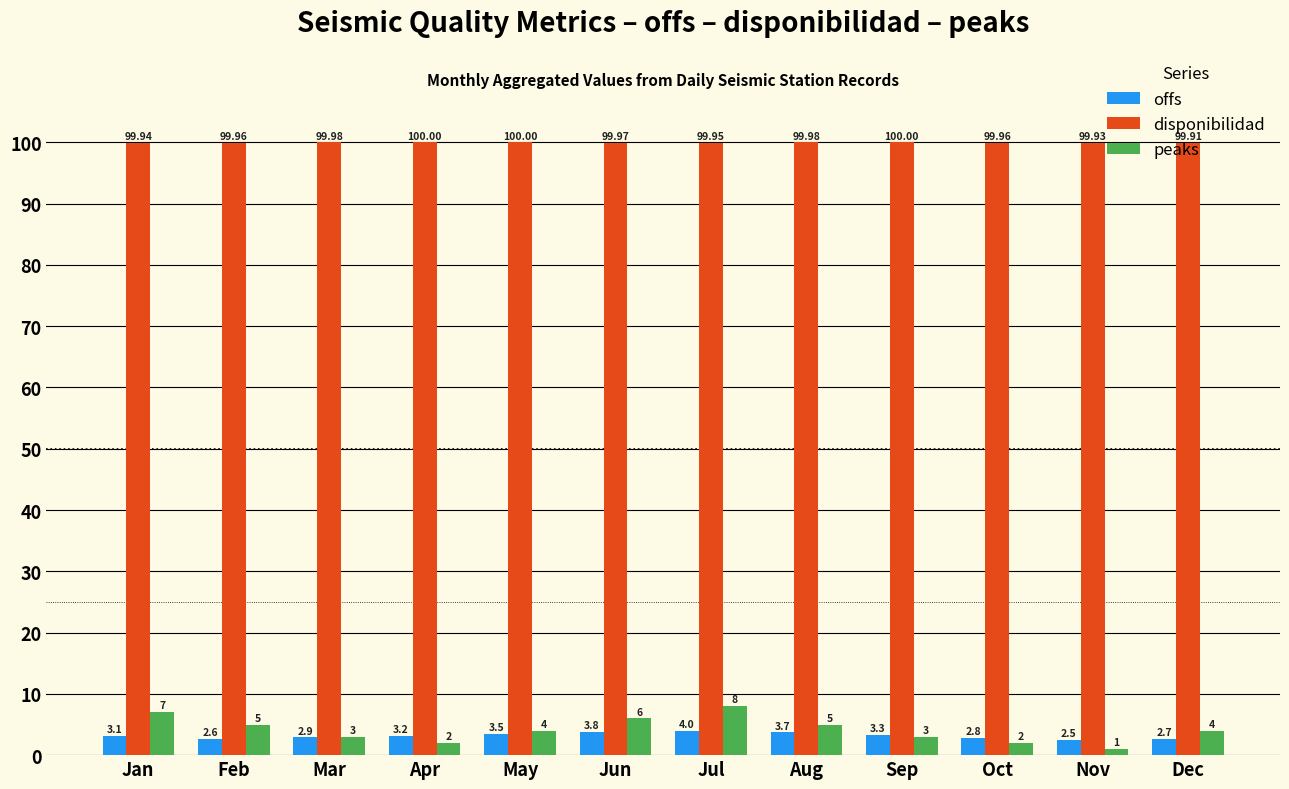

How many bars are there in each group?

3